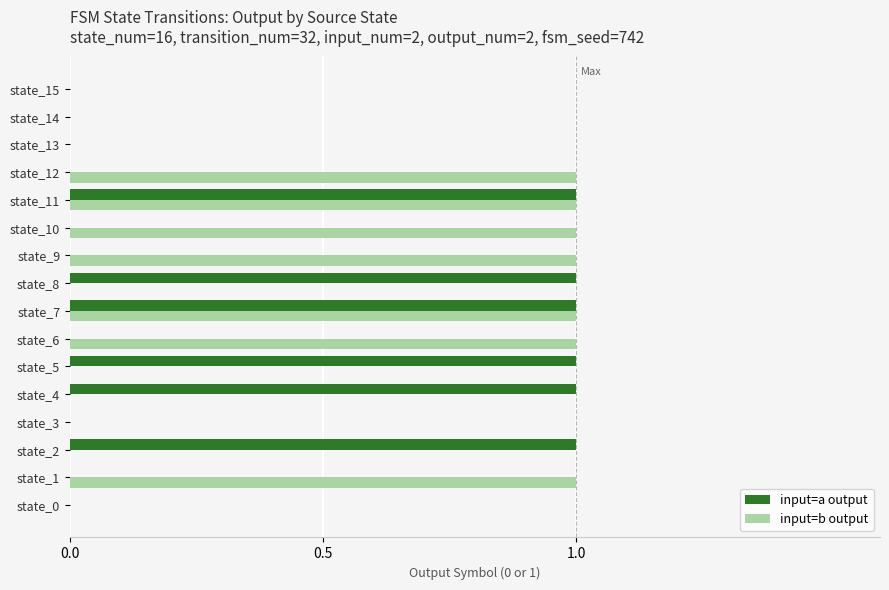

Is the value of input=a output at state_1 greater than the value of input=b output at state_6?

No